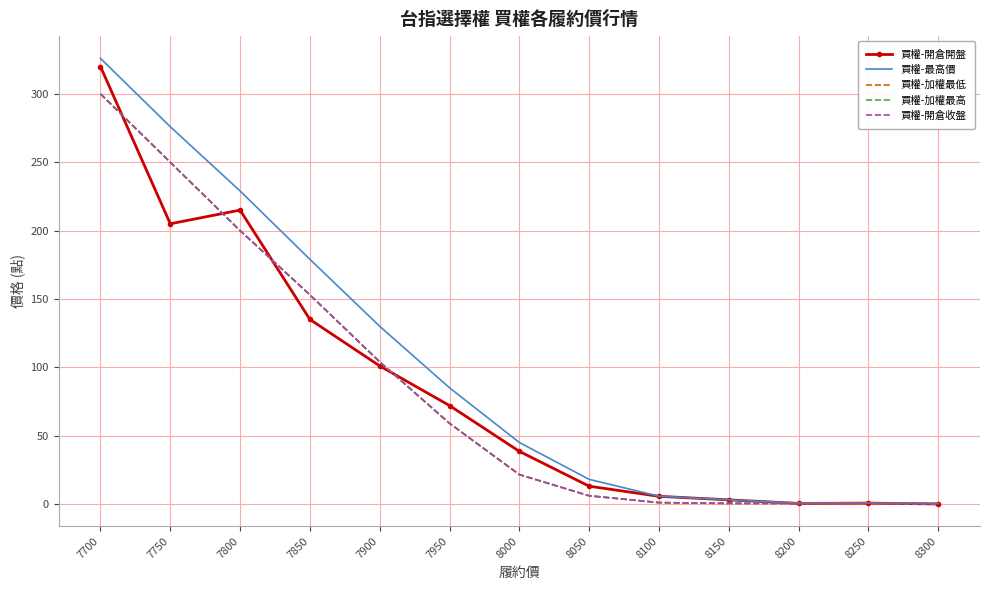

Is it true that 買權-開倉收盤 equals 0.4 at 8200?

True